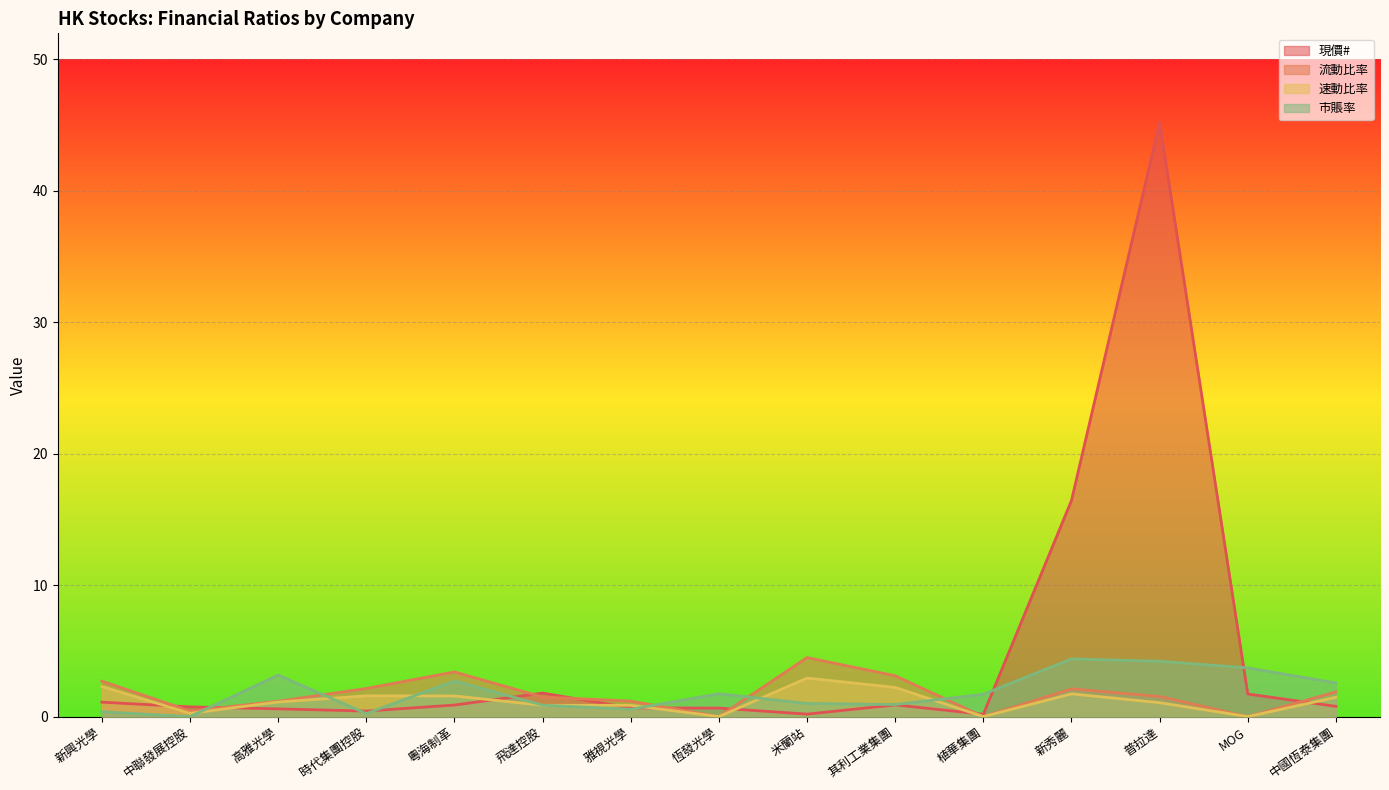

Does the chart display data point markers on the line(s)?

No